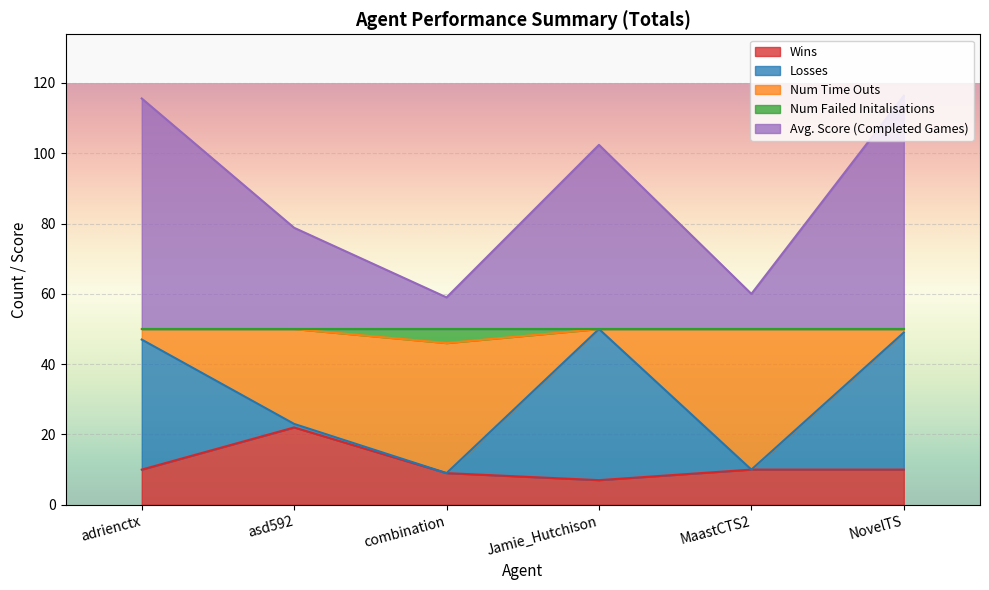

The value of Wins at asd592 is 22.0. True or false?

True